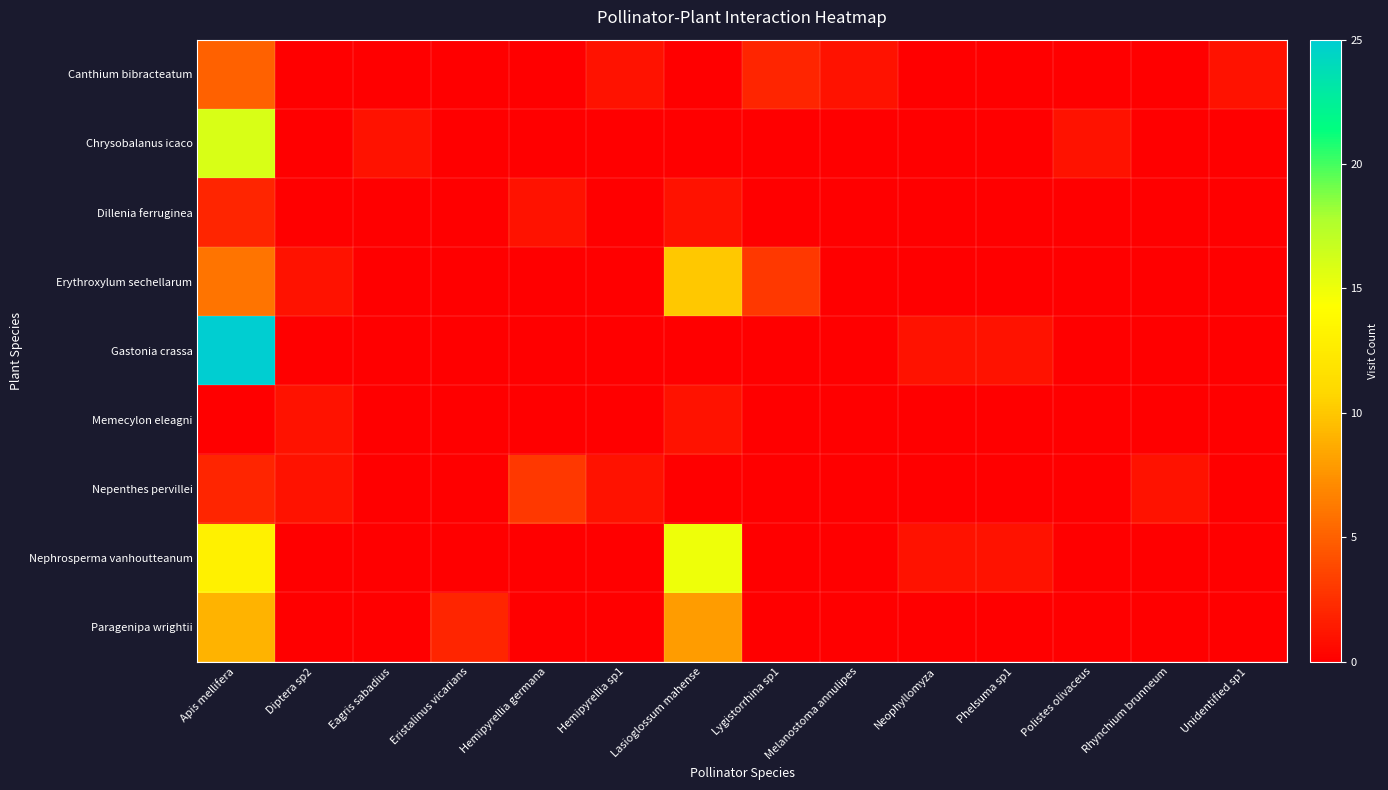

Reading left to right, transcribe all the data shown in this chart.

Canthium bibracteatum: Apis mellifera=5	Diptera sp2=0	Eagris sabadius=0	Eristalinus vicarians=0	Hemipyrellia germana=0	Hemipyrellia sp1=1	Lasioglossum mahense=0	Lygistorrhina sp1=2	Melanostoma annulipes=1	Neophyllomyza=0	Phelsuma sp1=0	Polistes olivaceus=0	Rhynchium brunneum=0	Unidentified sp1=1
Chrysobalanus icaco: Apis mellifera=16	Diptera sp2=0	Eagris sabadius=1	Eristalinus vicarians=0	Hemipyrellia germana=0	Hemipyrellia sp1=0	Lasioglossum mahense=0	Lygistorrhina sp1=0	Melanostoma annulipes=0	Neophyllomyza=0	Phelsuma sp1=0	Polistes olivaceus=1	Rhynchium brunneum=0	Unidentified sp1=0
Dillenia ferruginea: Apis mellifera=2	Diptera sp2=0	Eagris sabadius=0	Eristalinus vicarians=0	Hemipyrellia germana=1	Hemipyrellia sp1=0	Lasioglossum mahense=1	Lygistorrhina sp1=0	Melanostoma annulipes=0	Neophyllomyza=0	Phelsuma sp1=0	Polistes olivaceus=0	Rhynchium brunneum=0	Unidentified sp1=0
Erythroxylum sechellarum: Apis mellifera=6	Diptera sp2=1	Eagris sabadius=0	Eristalinus vicarians=0	Hemipyrellia germana=0	Hemipyrellia sp1=0	Lasioglossum mahense=10	Lygistorrhina sp1=3	Melanostoma annulipes=0	Neophyllomyza=0	Phelsuma sp1=0	Polistes olivaceus=0	Rhynchium brunneum=0	Unidentified sp1=0
Gastonia crassa: Apis mellifera=25	Diptera sp2=0	Eagris sabadius=0	Eristalinus vicarians=0	Hemipyrellia germana=0	Hemipyrellia sp1=0	Lasioglossum mahense=0	Lygistorrhina sp1=0	Melanostoma annulipes=0	Neophyllomyza=1	Phelsuma sp1=1	Polistes olivaceus=0	Rhynchium brunneum=0	Unidentified sp1=0
Memecylon eleagni: Apis mellifera=0	Diptera sp2=1	Eagris sabadius=0	Eristalinus vicarians=0	Hemipyrellia germana=0	Hemipyrellia sp1=0	Lasioglossum mahense=1	Lygistorrhina sp1=0	Melanostoma annulipes=0	Neophyllomyza=0	Phelsuma sp1=0	Polistes olivaceus=0	Rhynchium brunneum=0	Unidentified sp1=0
Nepenthes pervillei: Apis mellifera=2	Diptera sp2=1	Eagris sabadius=0	Eristalinus vicarians=0	Hemipyrellia germana=3	Hemipyrellia sp1=1	Lasioglossum mahense=0	Lygistorrhina sp1=0	Melanostoma annulipes=0	Neophyllomyza=0	Phelsuma sp1=0	Polistes olivaceus=0	Rhynchium brunneum=1	Unidentified sp1=0
Nephrosperma vanhoutteanum: Apis mellifera=13	Diptera sp2=0	Eagris sabadius=0	Eristalinus vicarians=0	Hemipyrellia germana=0	Hemipyrellia sp1=0	Lasioglossum mahense=15	Lygistorrhina sp1=0	Melanostoma annulipes=0	Neophyllomyza=1	Phelsuma sp1=1	Polistes olivaceus=0	Rhynchium brunneum=0	Unidentified sp1=0
Paragenipa wrightii: Apis mellifera=9	Diptera sp2=0	Eagris sabadius=0	Eristalinus vicarians=2	Hemipyrellia germana=0	Hemipyrellia sp1=0	Lasioglossum mahense=8	Lygistorrhina sp1=0	Melanostoma annulipes=0	Neophyllomyza=0	Phelsuma sp1=0	Polistes olivaceus=0	Rhynchium brunneum=0	Unidentified sp1=0